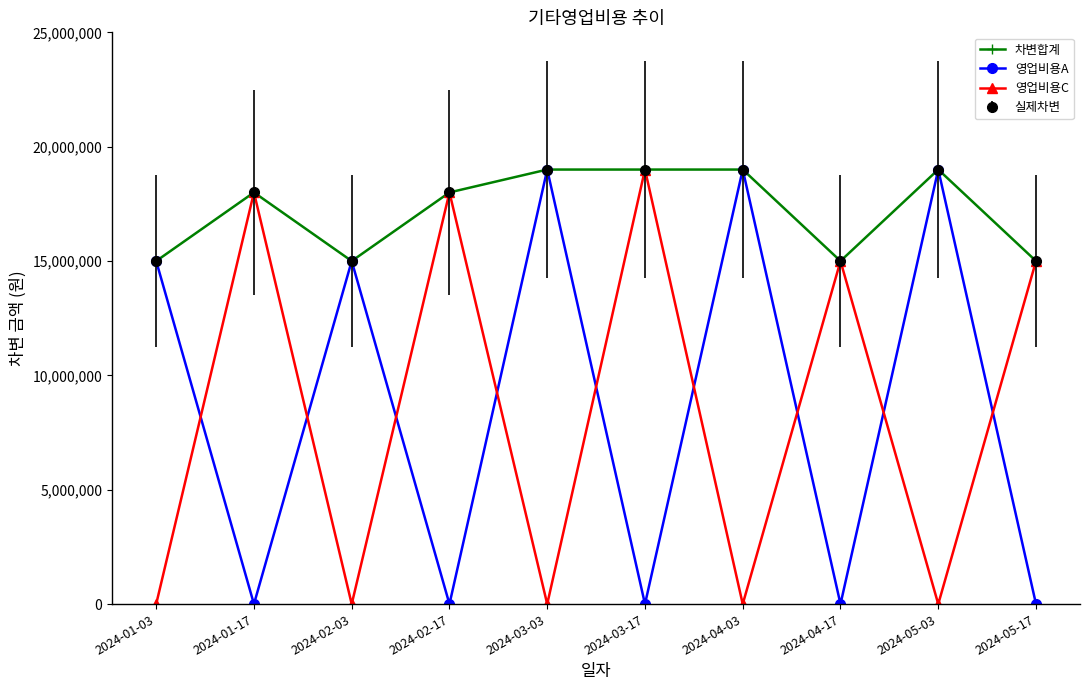

Does the chart have visible grid lines?

No